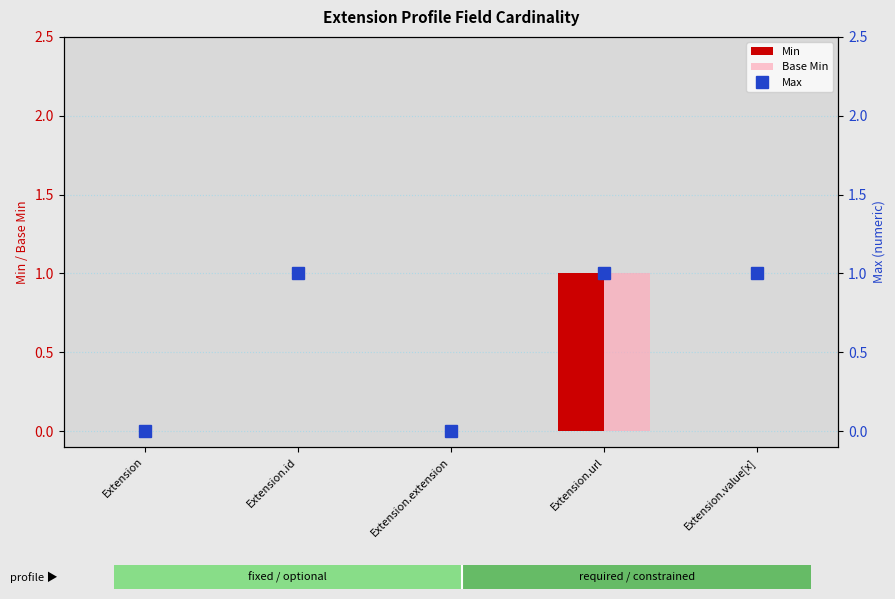

At which category is the sum across all series the highest?

Extension.url